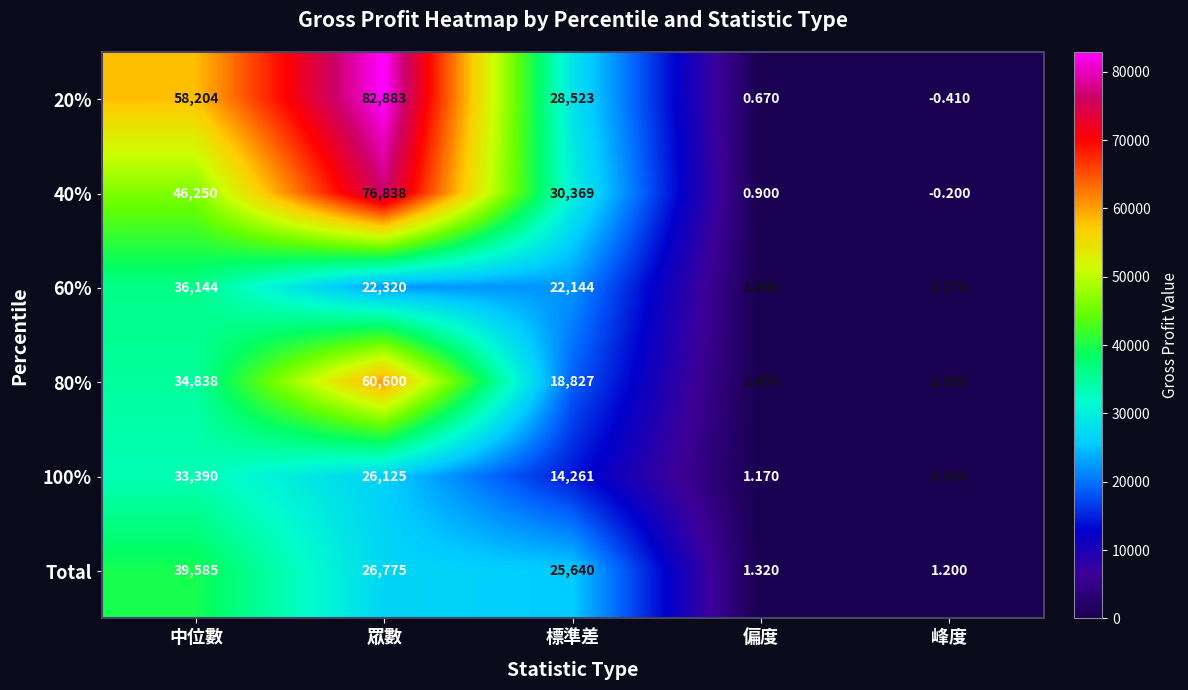

At which label is 60% closest to 18072?

標準差